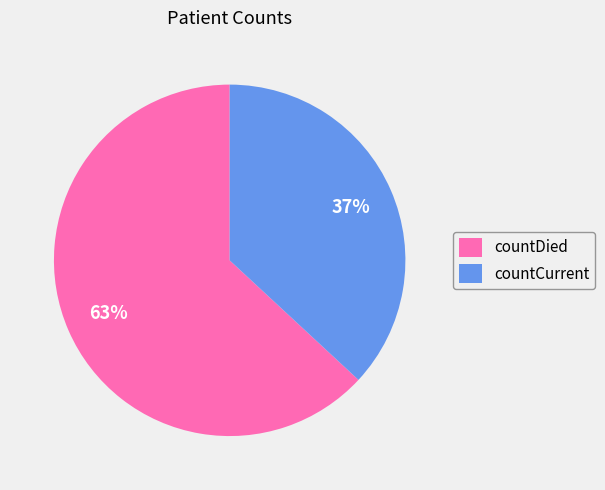

How many segments does this pie chart have?

2